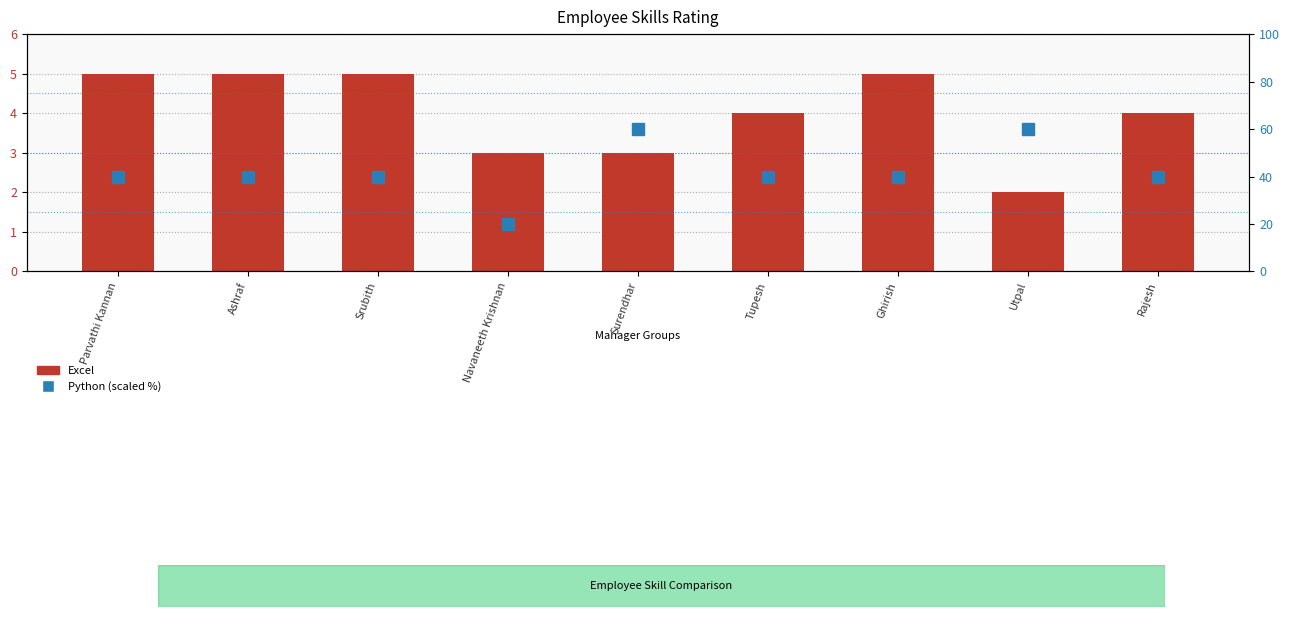

What is the label of the 1st bar from the right?

Rajesh